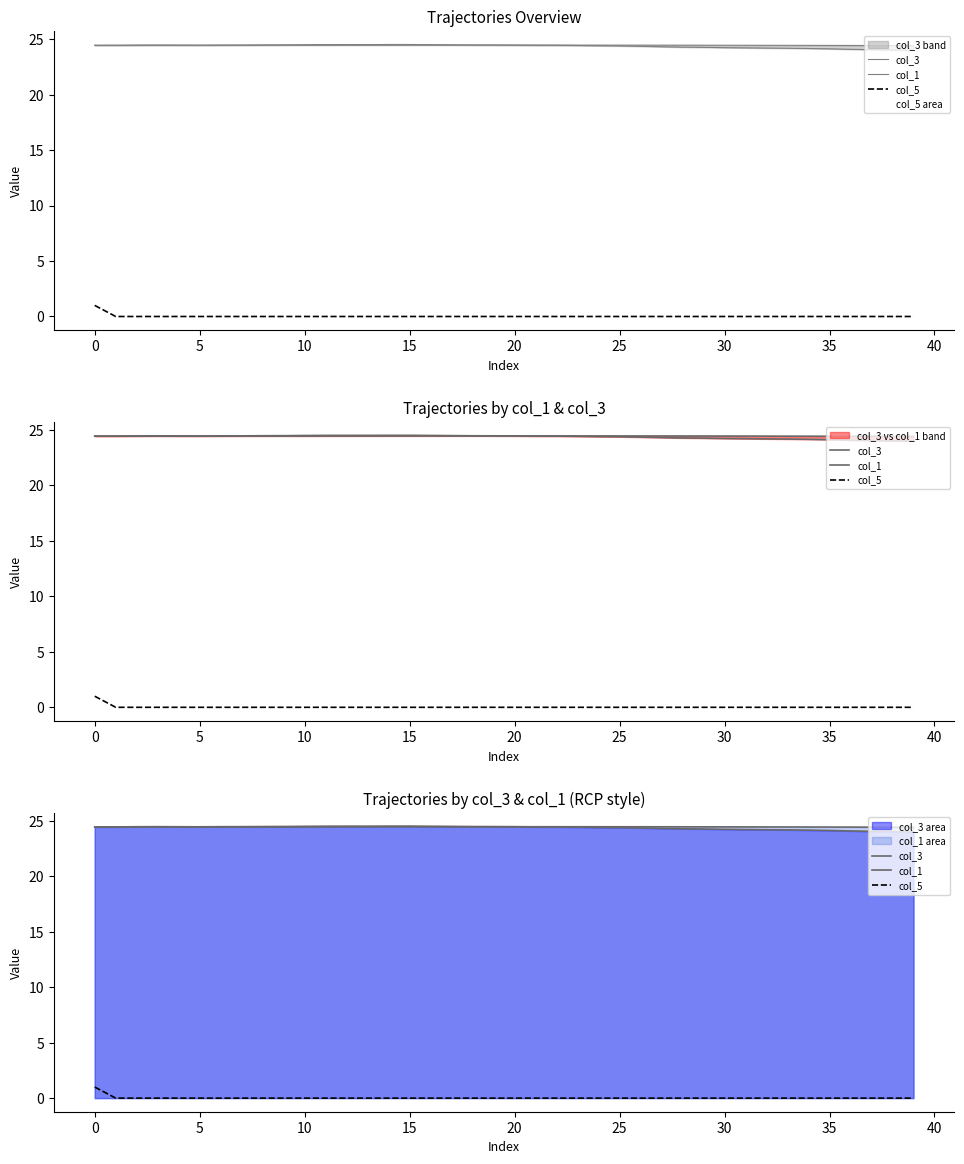

Reading left to right, list all the values displayed in this chart.

col_3: 24.4	24.4	24.5	24.5	24.5	24.5	24.5	24.5	24.5	24.5	24.5	24.5	24.5	24.5	24.5	24.5	24.5	24.5	24.5	24.5	24.5	24.4	24.4	24.4	24.4	24.4	24.4	24.3	24.3	24.3	24.2	24.2	24.2	24.2	24.2	24.1	24.1	24.0	24.0	24.0
col_1: 24.4	24.4	24.4	24.4	24.4	24.4	24.4	24.4	24.4	24.4	24.4	24.4	24.5	24.5	24.5	24.5	24.5	24.5	24.5	24.5	24.5	24.5	24.5	24.5	24.5	24.5	24.5	24.5	24.5	24.5	24.4	24.4	24.4	24.4	24.4	24.4	24.4	24.4	24.4	24.4
col_5: 1.0	0.0	0.0	0.0	0.0	0.0	0.0	0.0	0.0	0.0	0.0	0.0	0.0	0.0	0.0	0.0	0.0	0.0	0.0	0.0	0.0	0.0	0.0	0.0	0.0	0.0	0.0	0.0	0.0	0.0	0.0	0.0	0.0	0.0	0.0	0.0	0.0	0.0	0.0	0.0